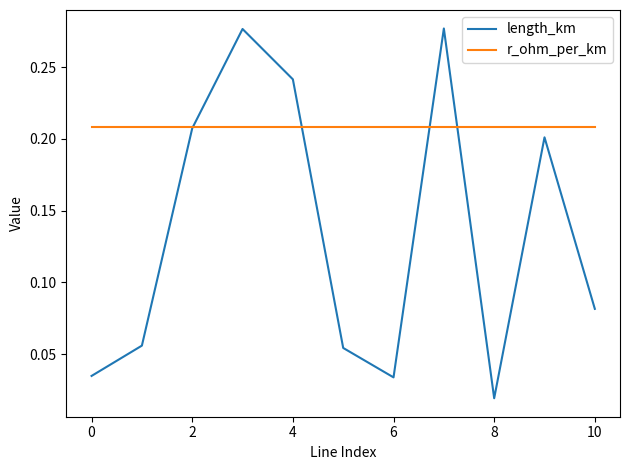

Which series has the largest total across all categories?

r_ohm_per_km